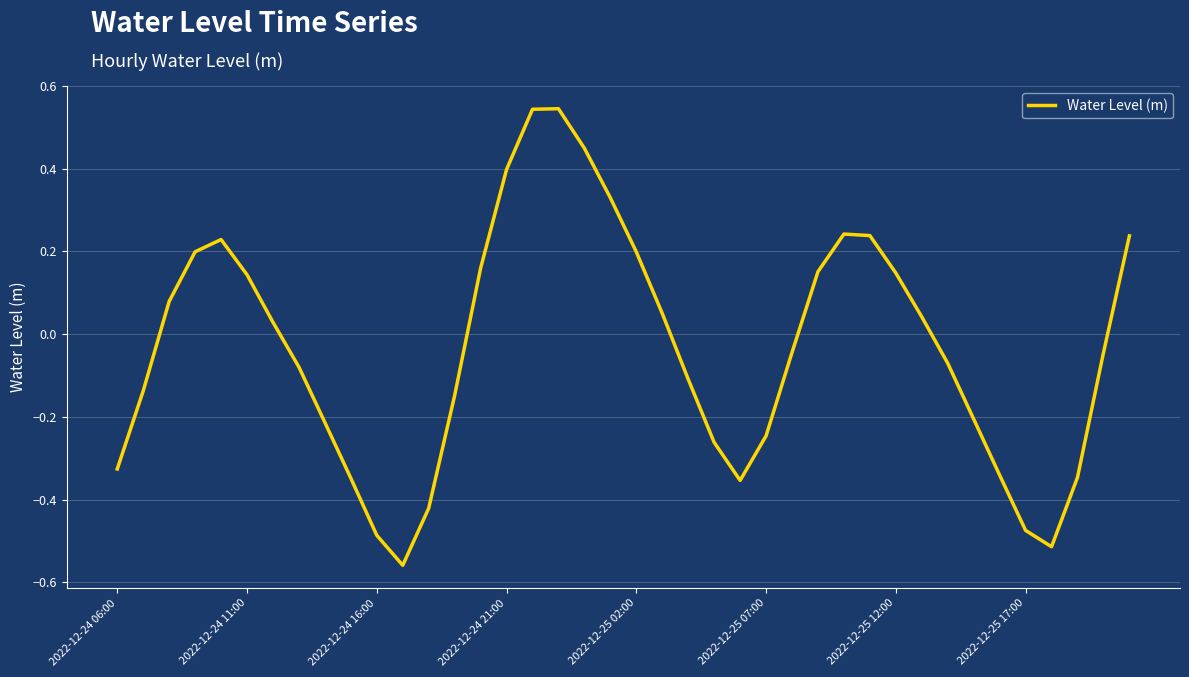

What is the difference between the maximum and minimum values?

1.1